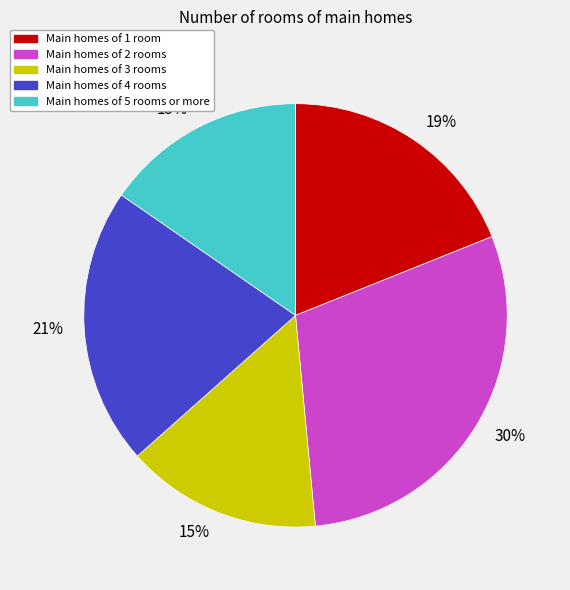

To the nearest percent, what is the average slice percentage?

20%